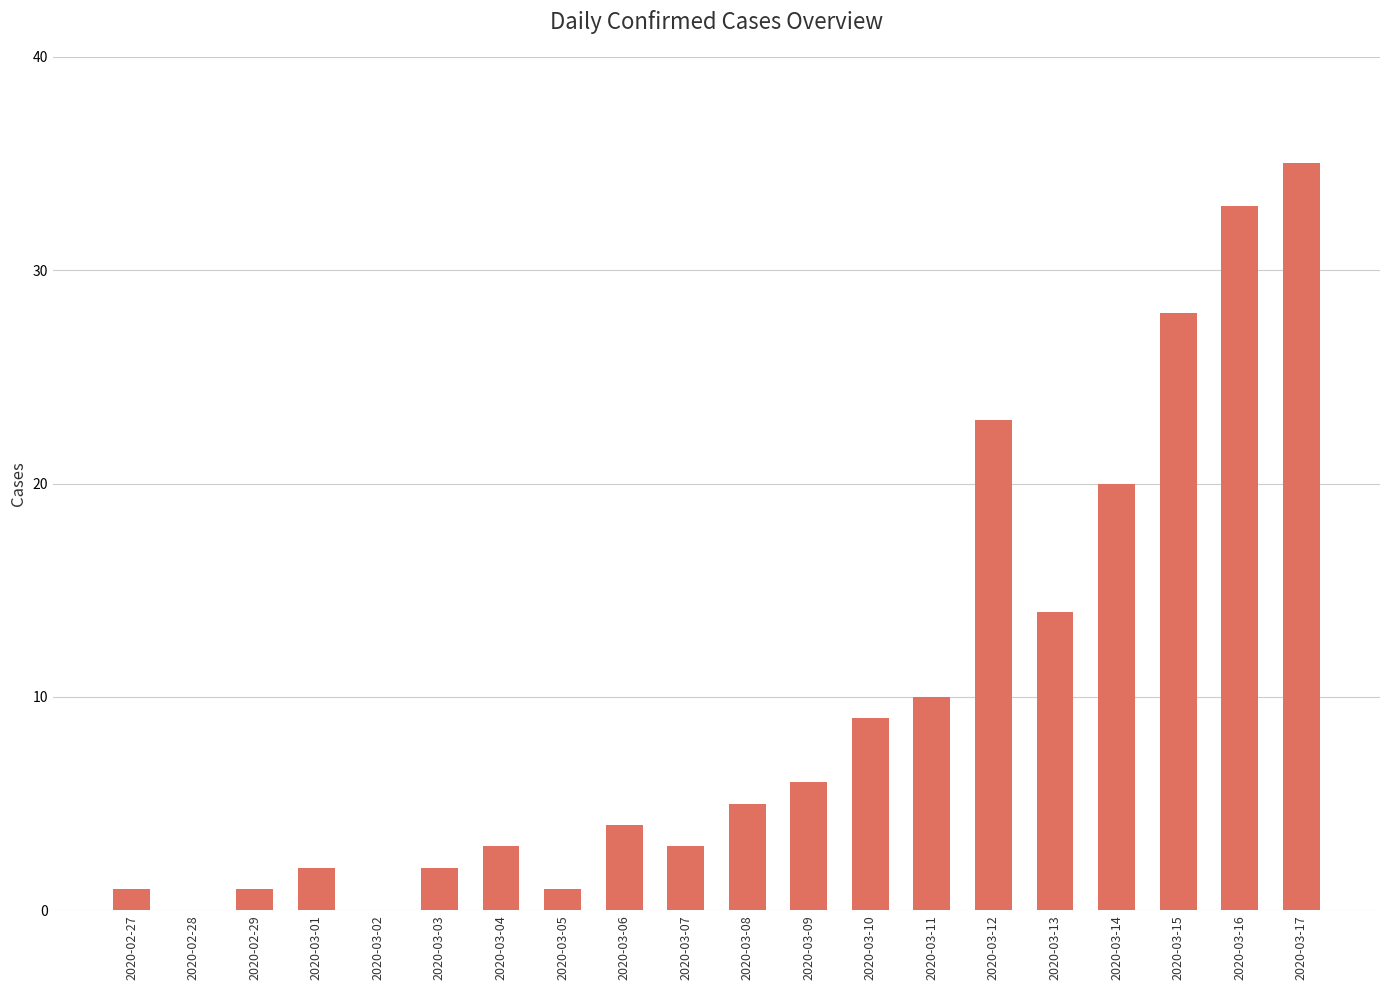

The chart shows a value of 5 at 2020-03-07. True or false?

False